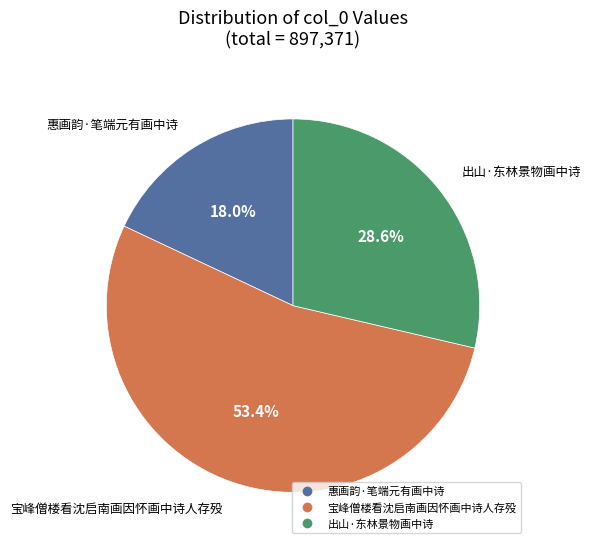

True or false: 惠画韵·笔端元有画中诗 accounts for 18% of the total.

True